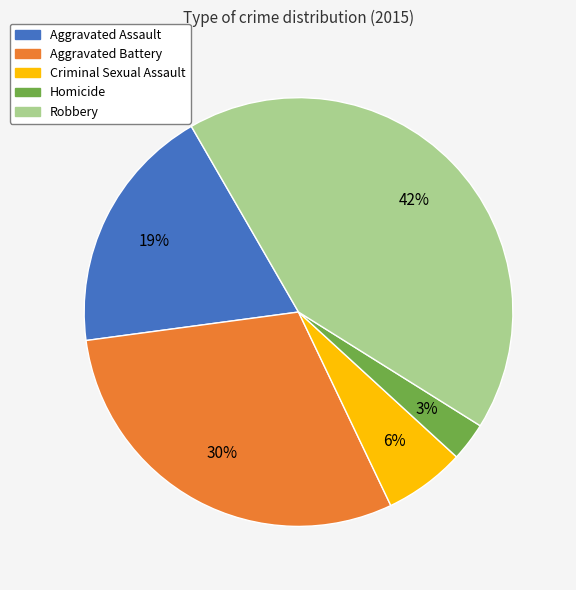

What percentage is the Aggravated Assault slice, to the nearest percent?

19%